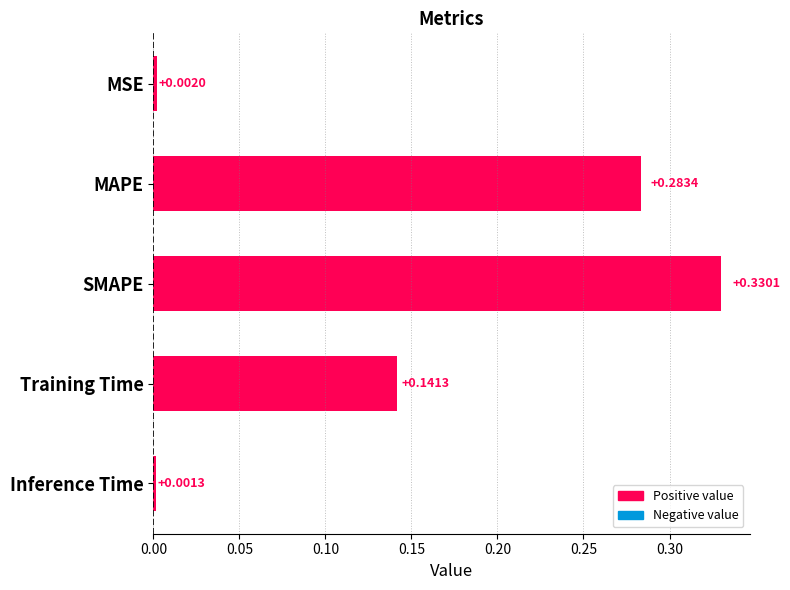

At which label is the value closest to 0?

Inference Time